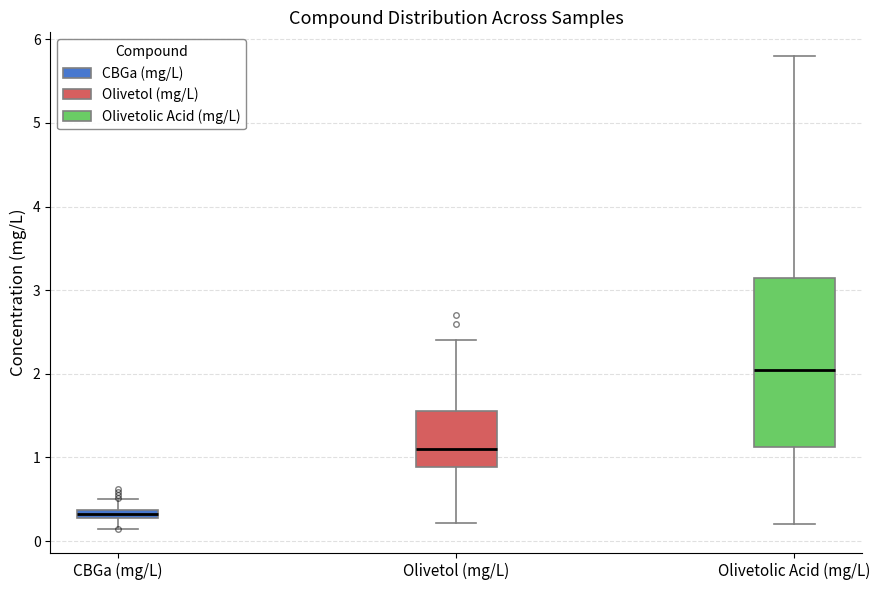

Which box has the highest median line?

Olivetolic Acid (mg/L)